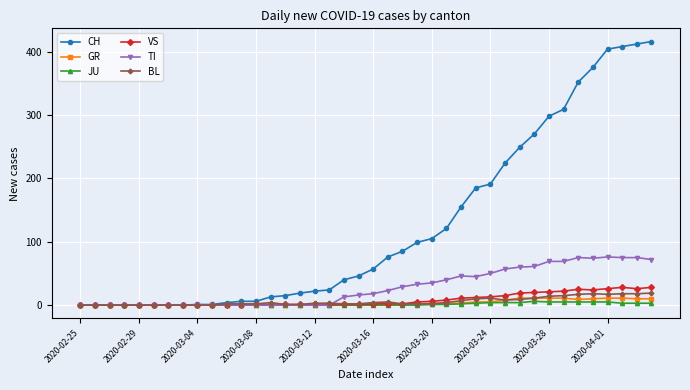

Which series has the largest total across all categories?

CH